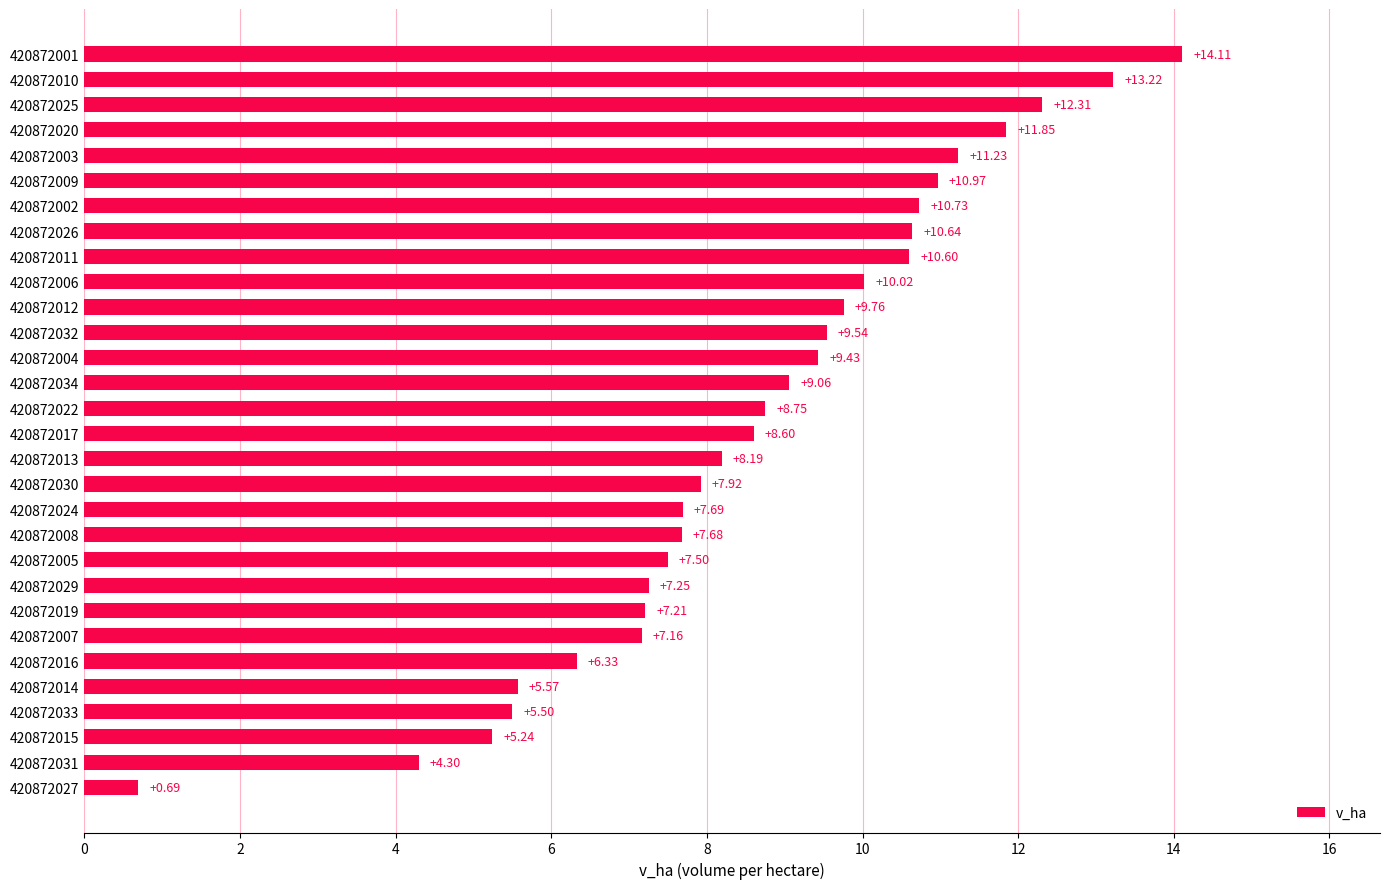

What is the difference between the maximum and second lowest values?

9.8